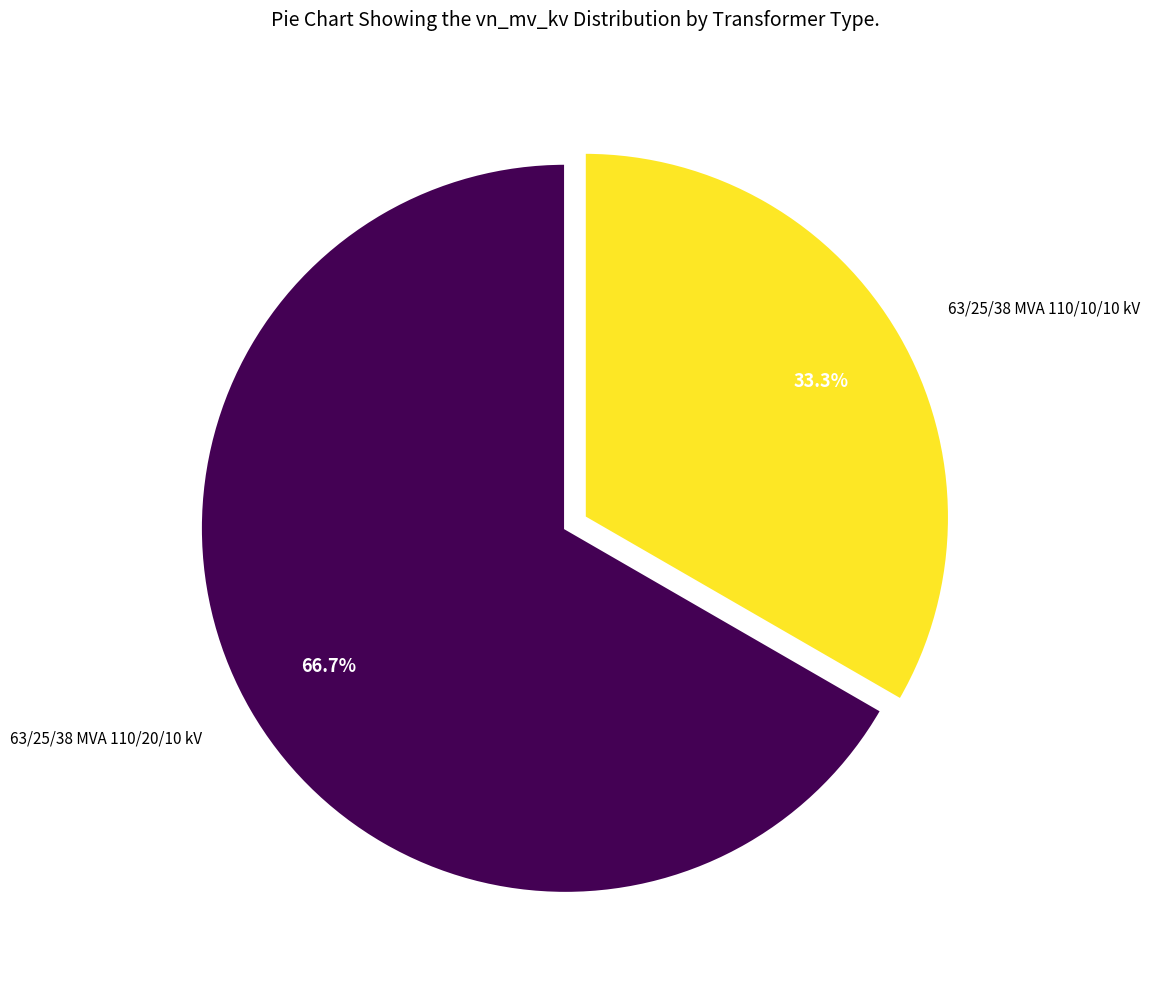

Is there a majority slice in this chart?

Yes